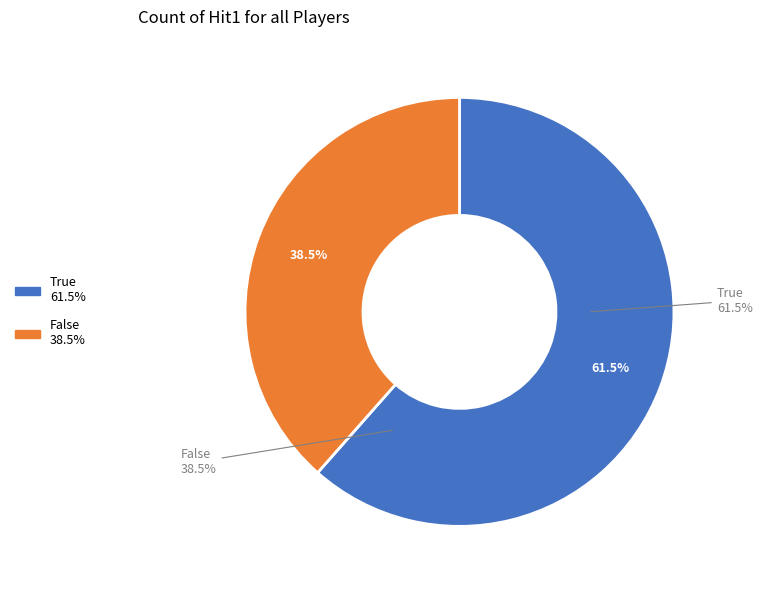

Does any single category account for the majority?

No